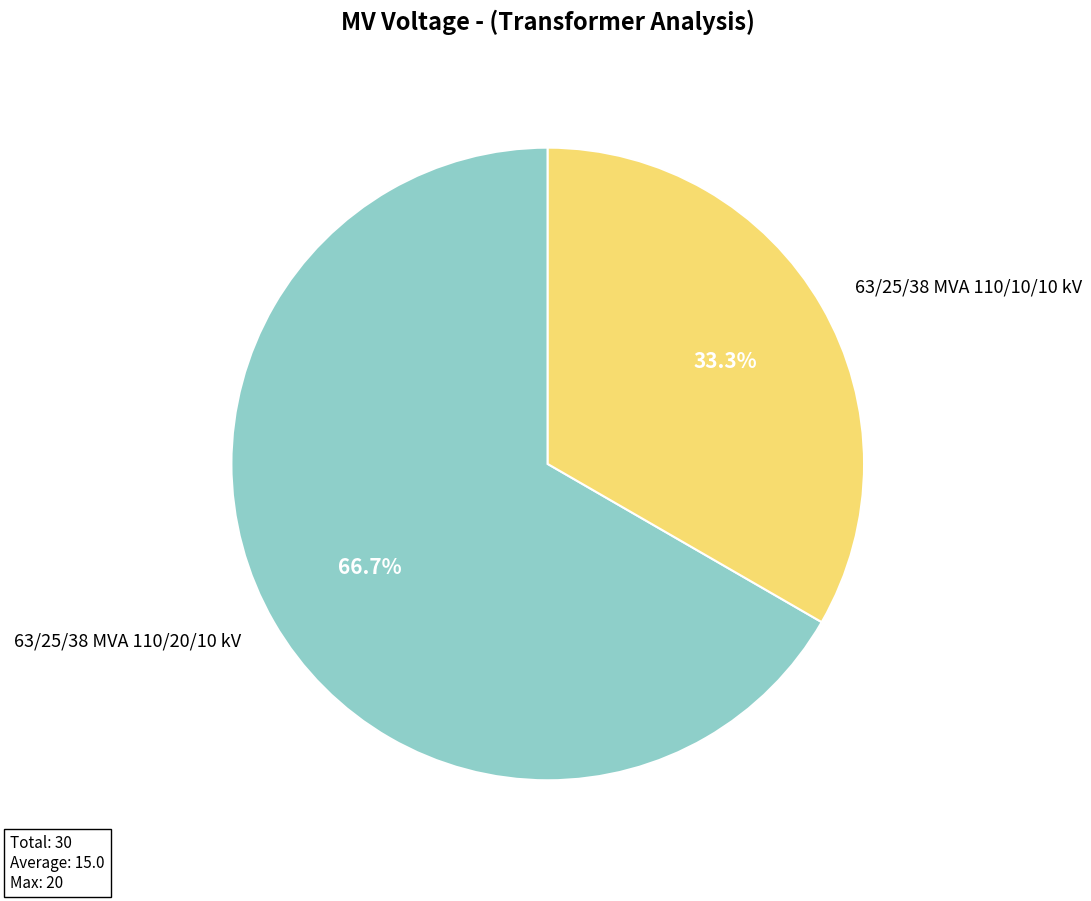

What is the largest slice in the pie chart?

63/25/38 MVA 110/20/10 kV